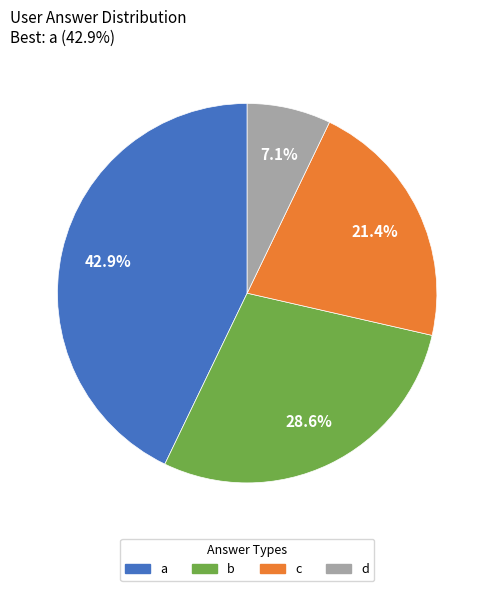

To the nearest percent, what is the difference between the d and b slice percentages?

21%